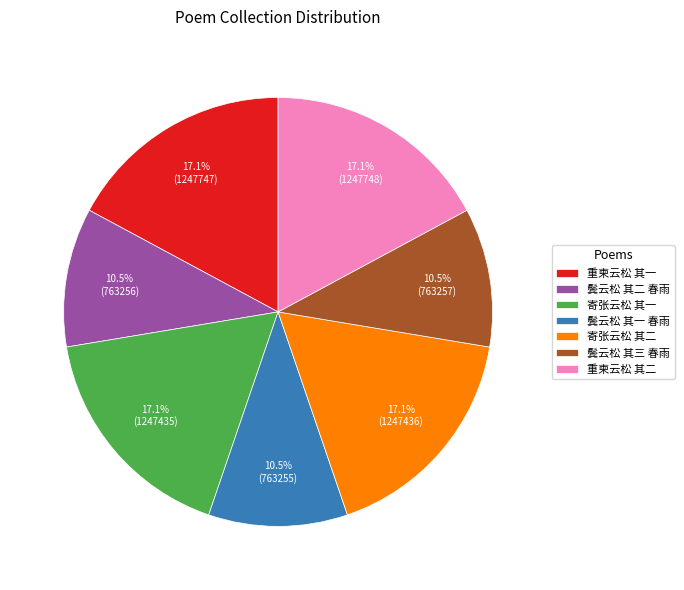

Approximately how many times larger is the value at 寄张云松 其二 compared to 鬓云松 其二 春雨?

1.6